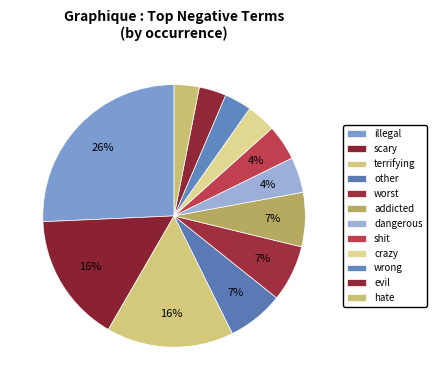

What percentage is the crazy slice, to the nearest percent?

4%